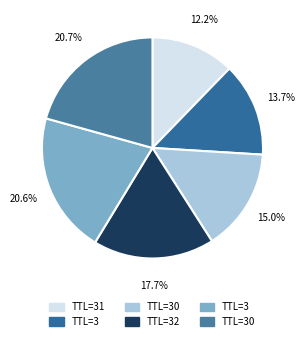

How many segments does this pie chart have?

6